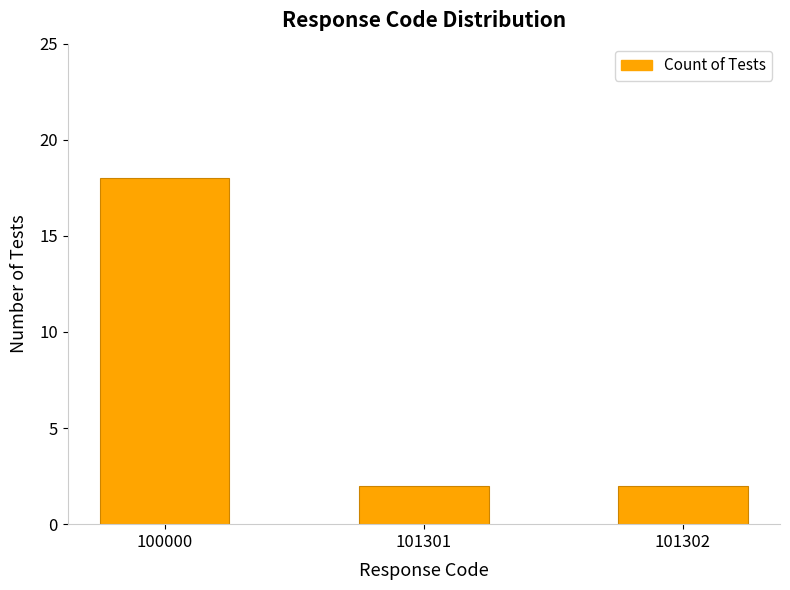

What is the smallest value displayed?

2